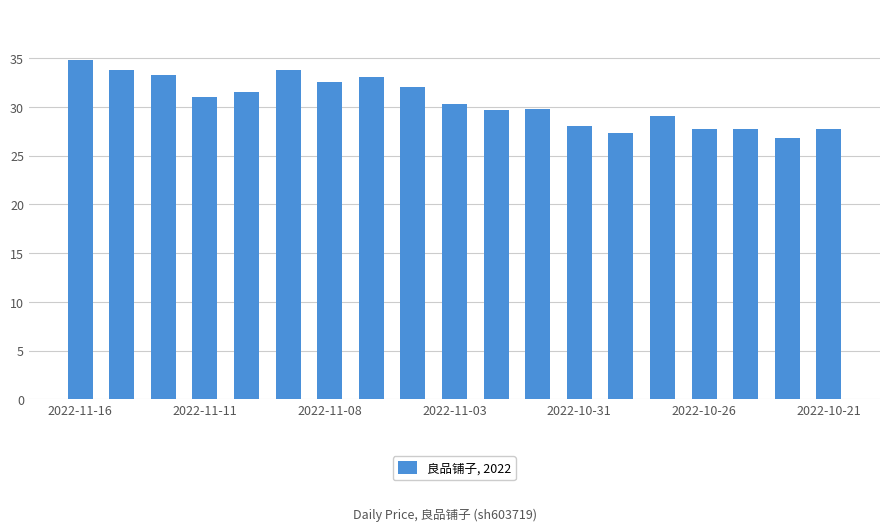

What is the average value?

30.5